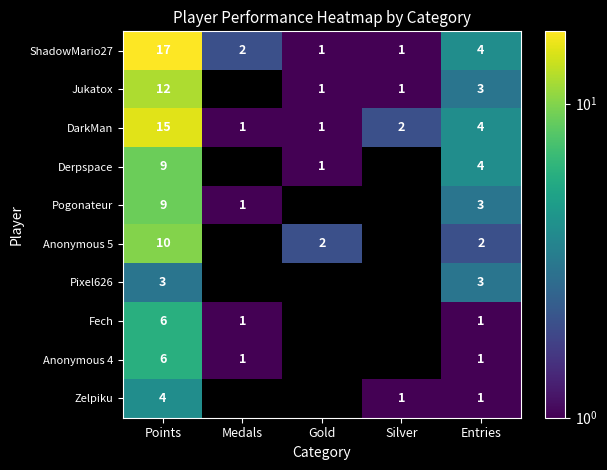

What is the average value of the ShadowMario27 series?

5